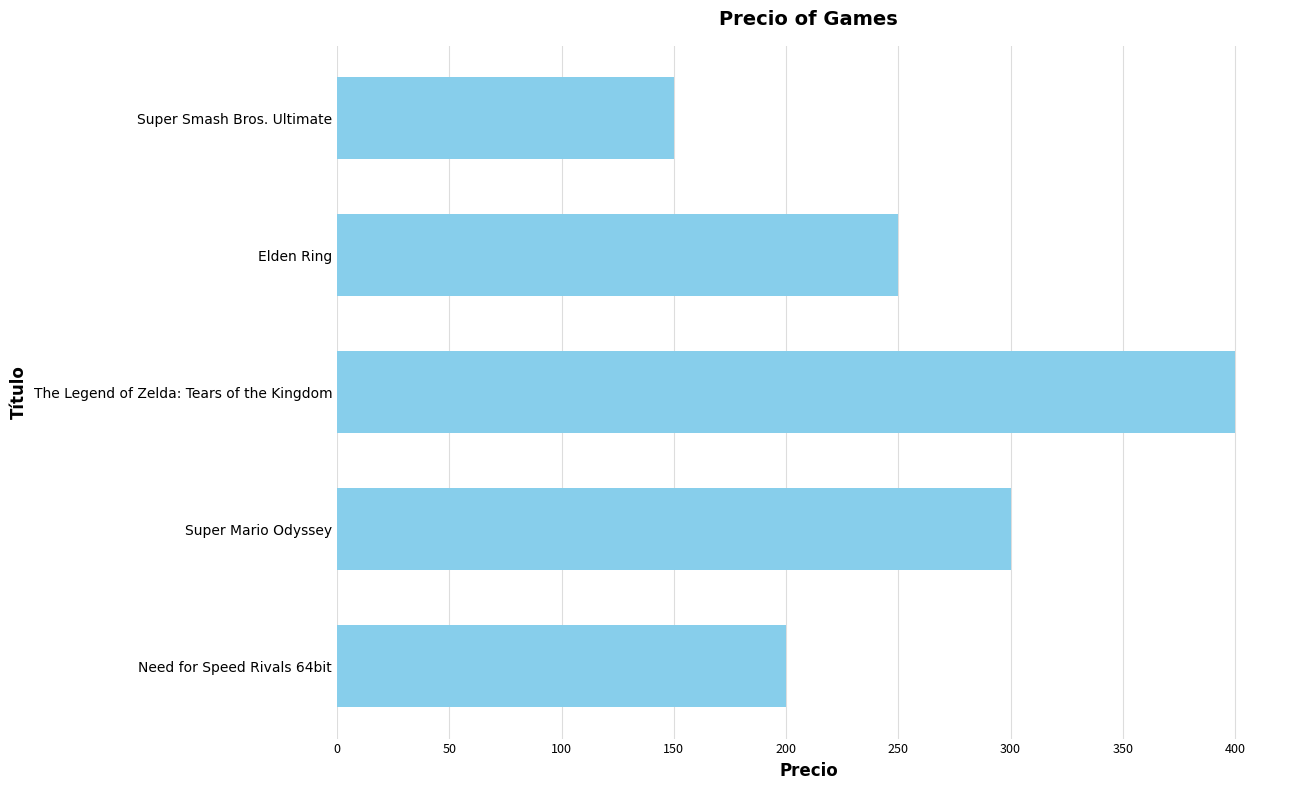

What is the difference between the second highest and minimum values?

150